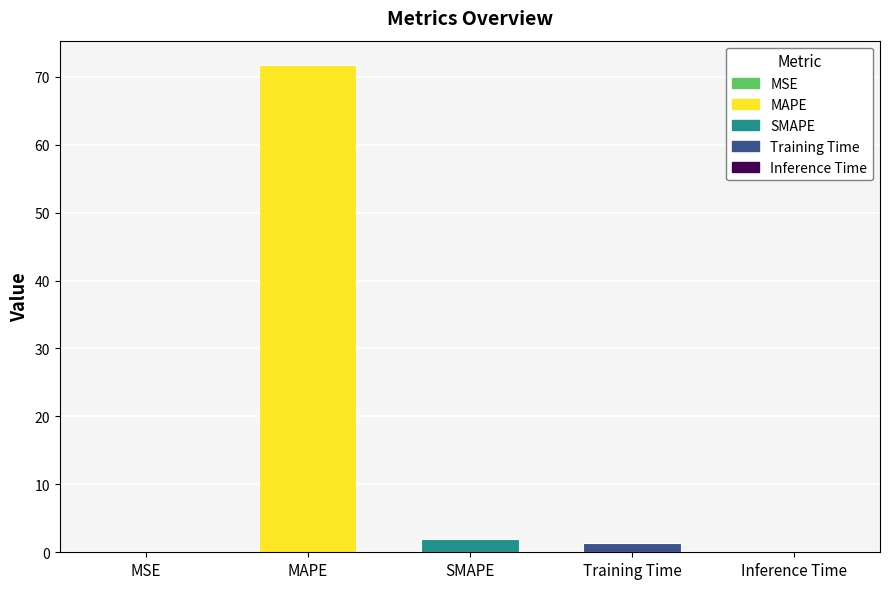

True or false: the data shows 0.0 at MSE.

True